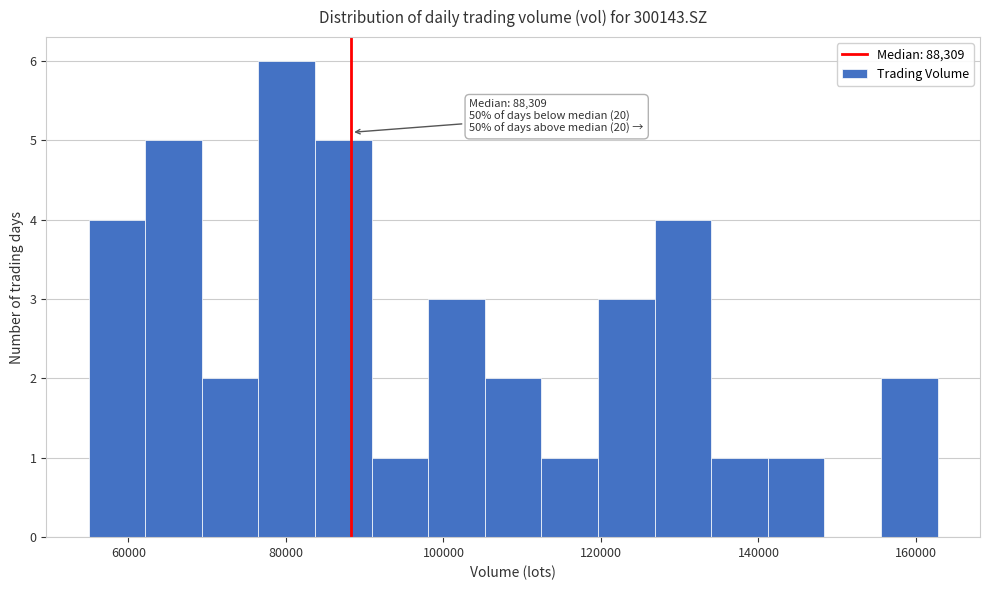

Around what value on the x-axis is the tallest bar? Give the approximate position of its centre, as read against the axis.

80000